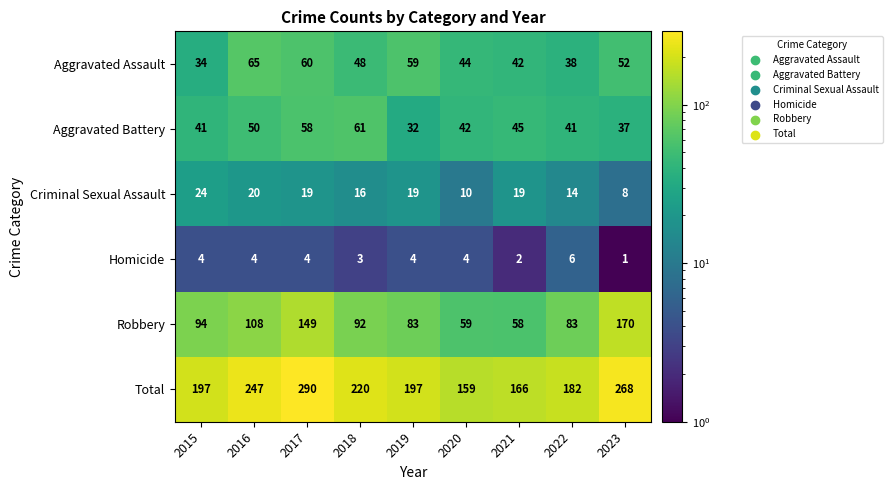

What is the sum of all Aggravated Assault values?

442